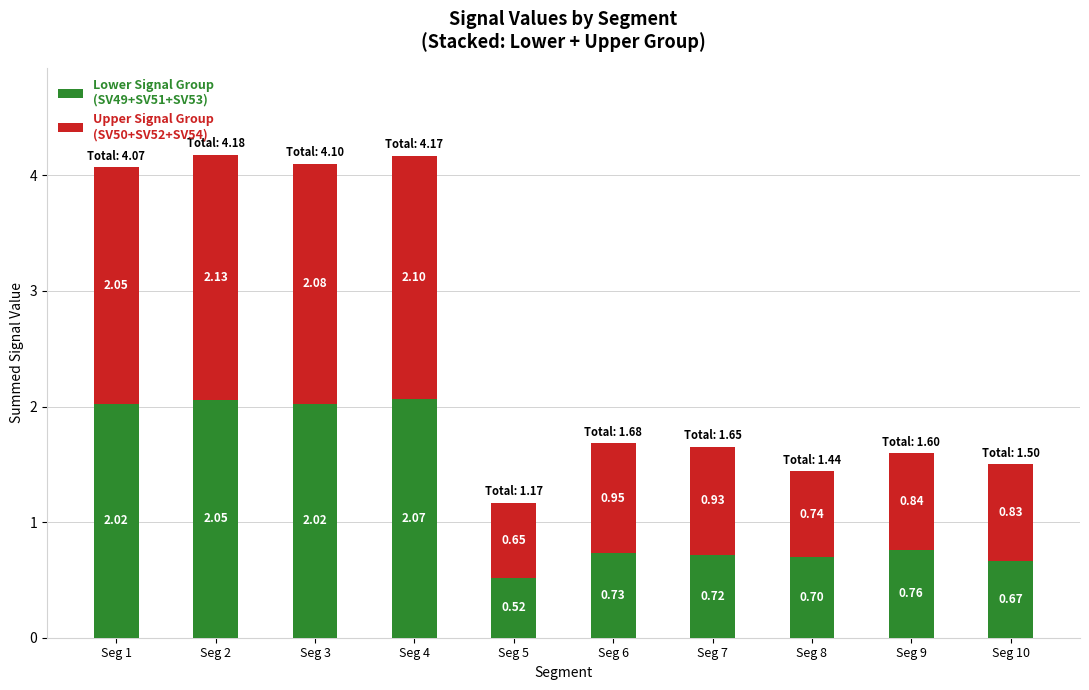

What is the total value across all series at Seg 10?

1.5